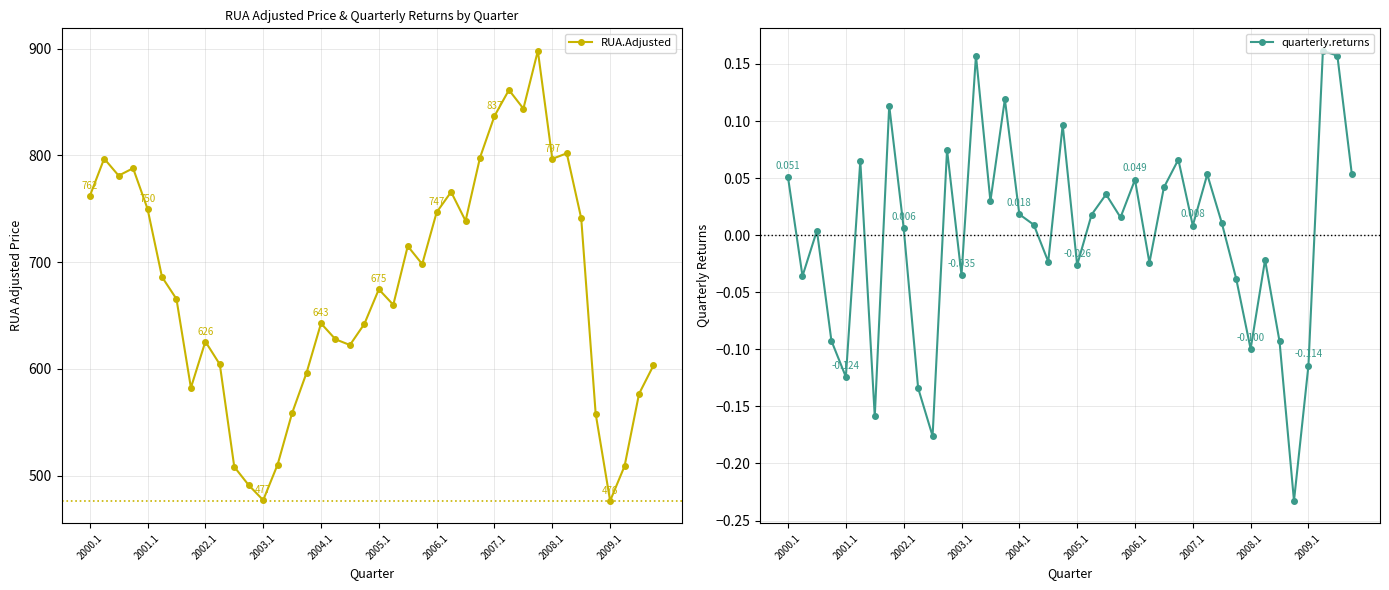

What are all the series names shown in the legend?

RUA.Adjusted, quarterly.returns